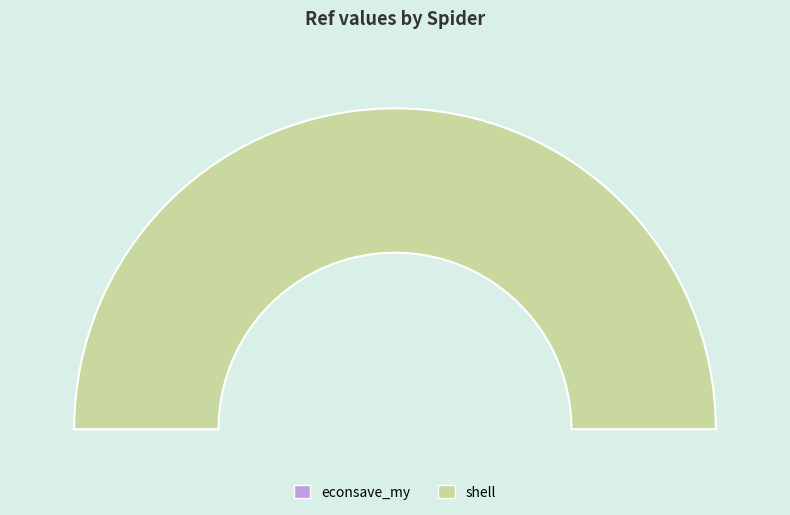

To the nearest percent, what is the difference between the largest and smallest slice percentages?

100%